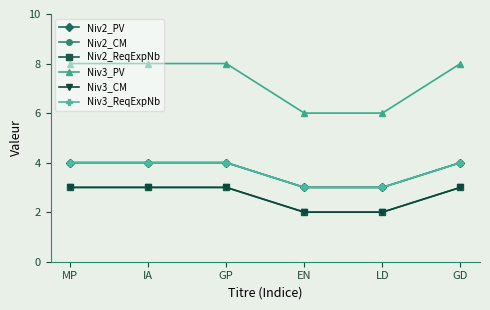

Does the chart display data point markers on the line(s)?

Yes